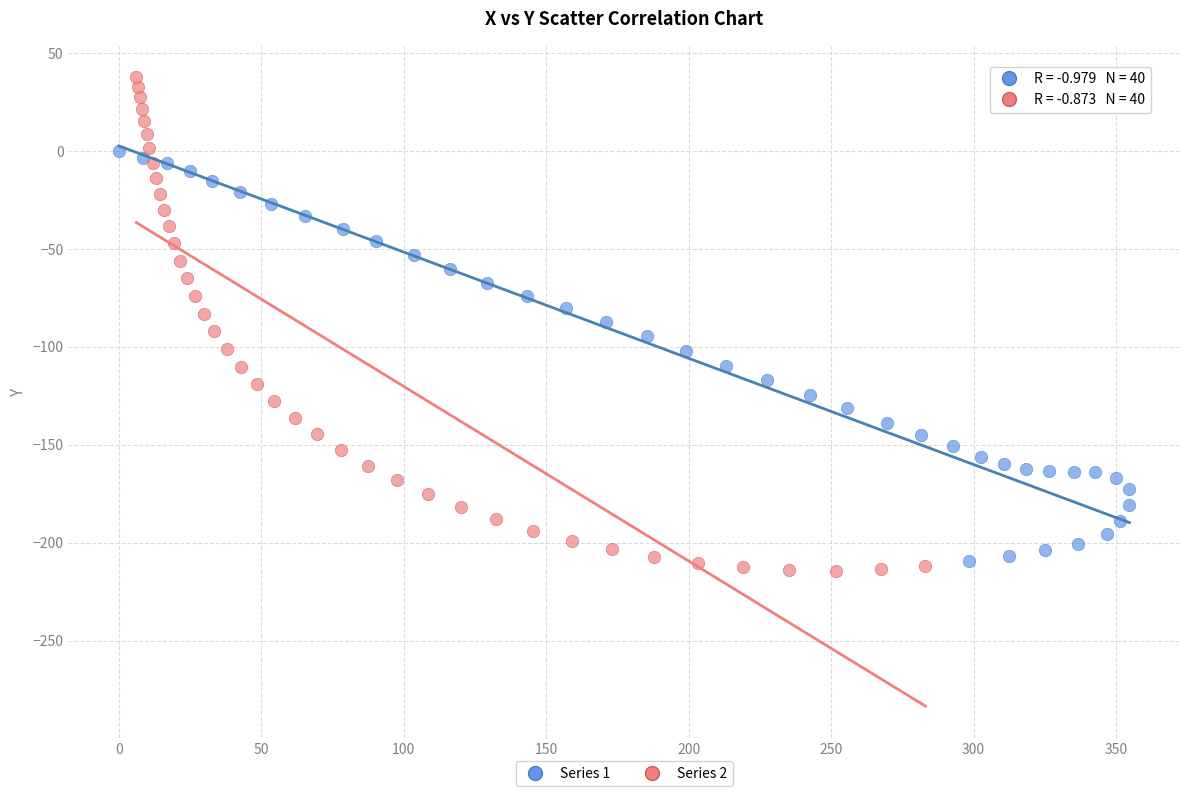

Which series has the largest Y range (max minus min)?

Series 2